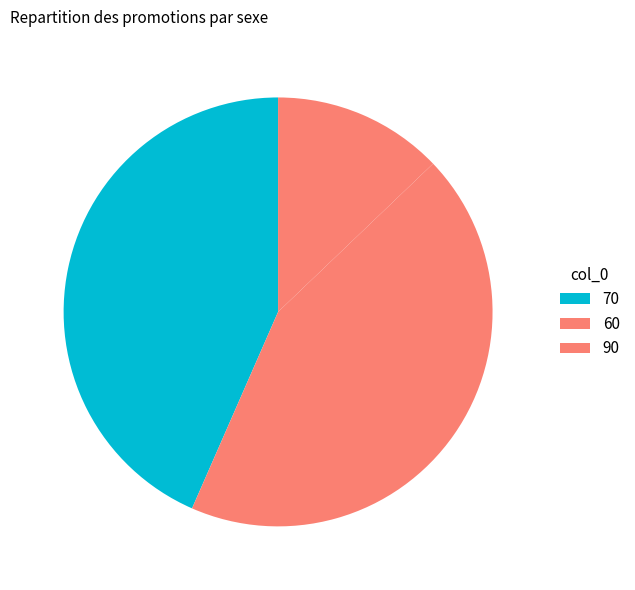

How many segments does this pie chart have?

3